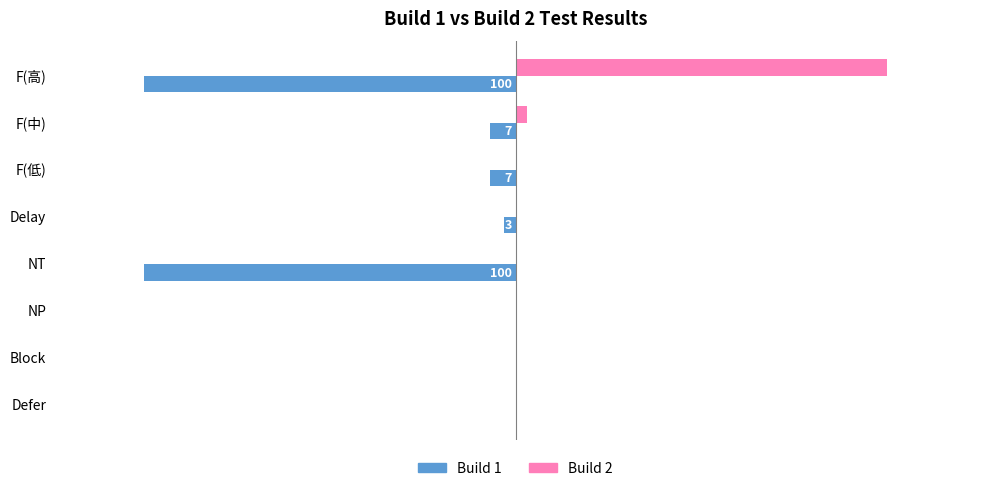

What are all the series names shown in the legend?

Build 1, Build 2